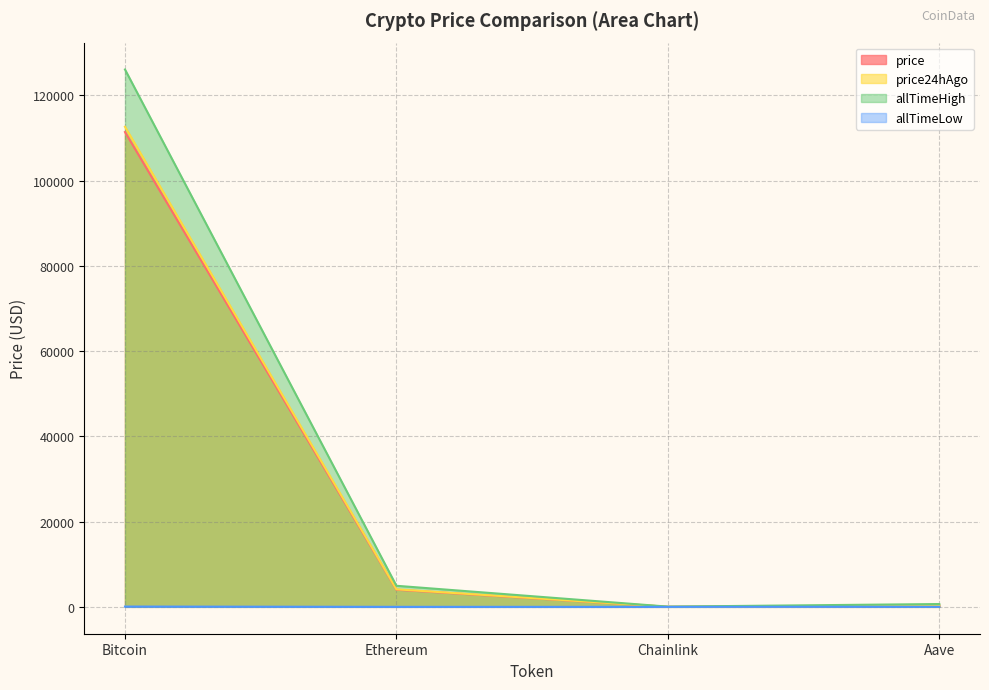

True or false: price and price24hAgo cross at least once.

False